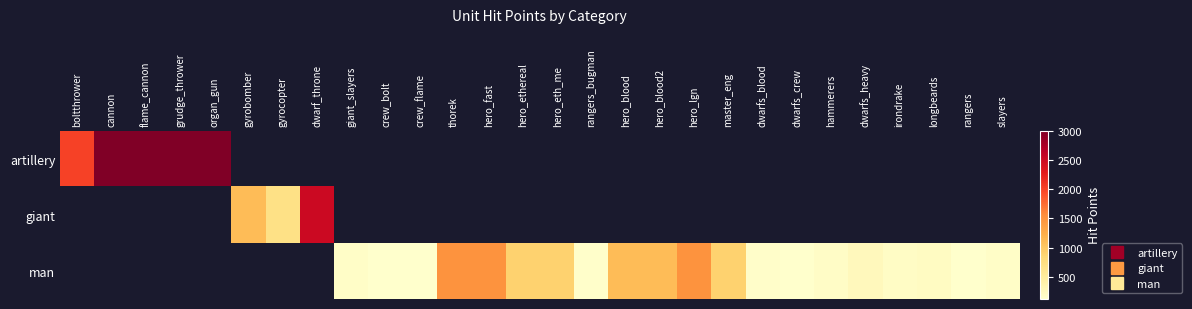

At which category does the chart reach its peak across all series?

cannon